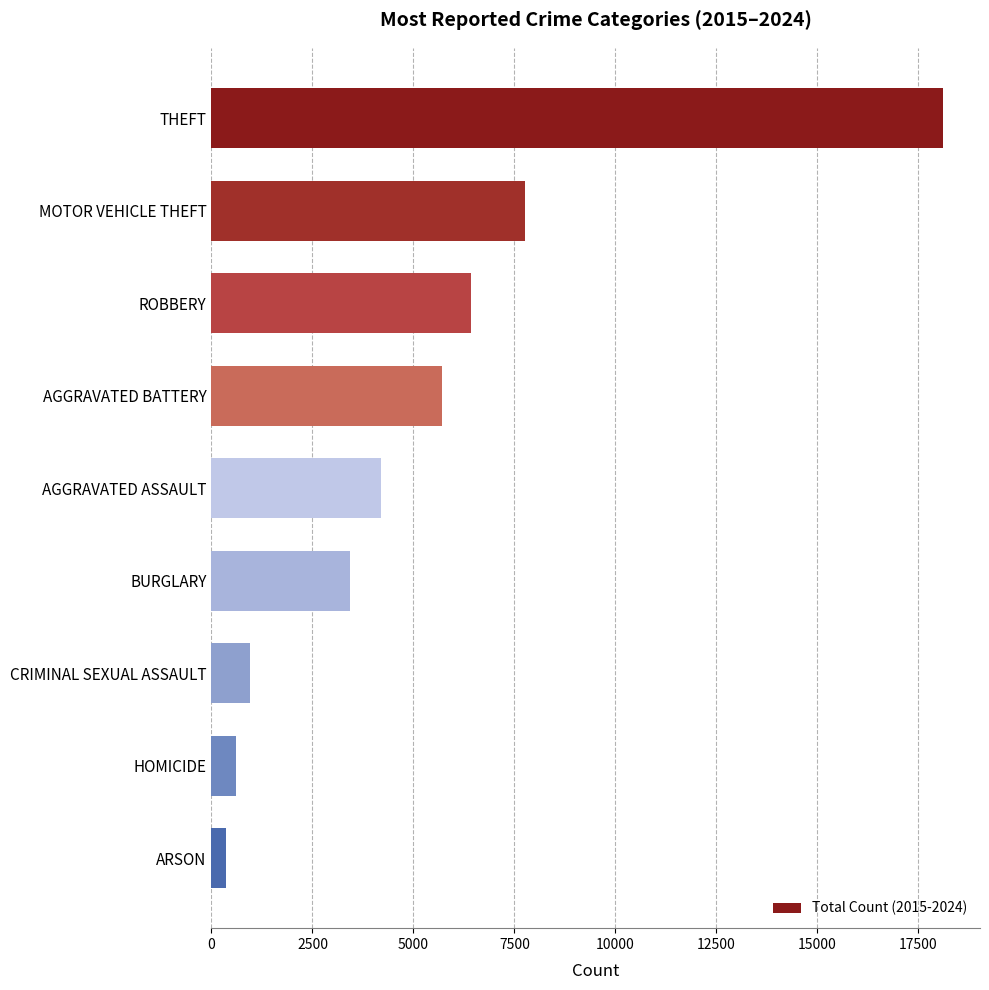

Rank the categories by value from lowest to highest.

ARSON, HOMICIDE, CRIMINAL SEXUAL ASSAULT, BURGLARY, AGGRAVATED ASSAULT, AGGRAVATED BATTERY, ROBBERY, MOTOR VEHICLE THEFT, THEFT